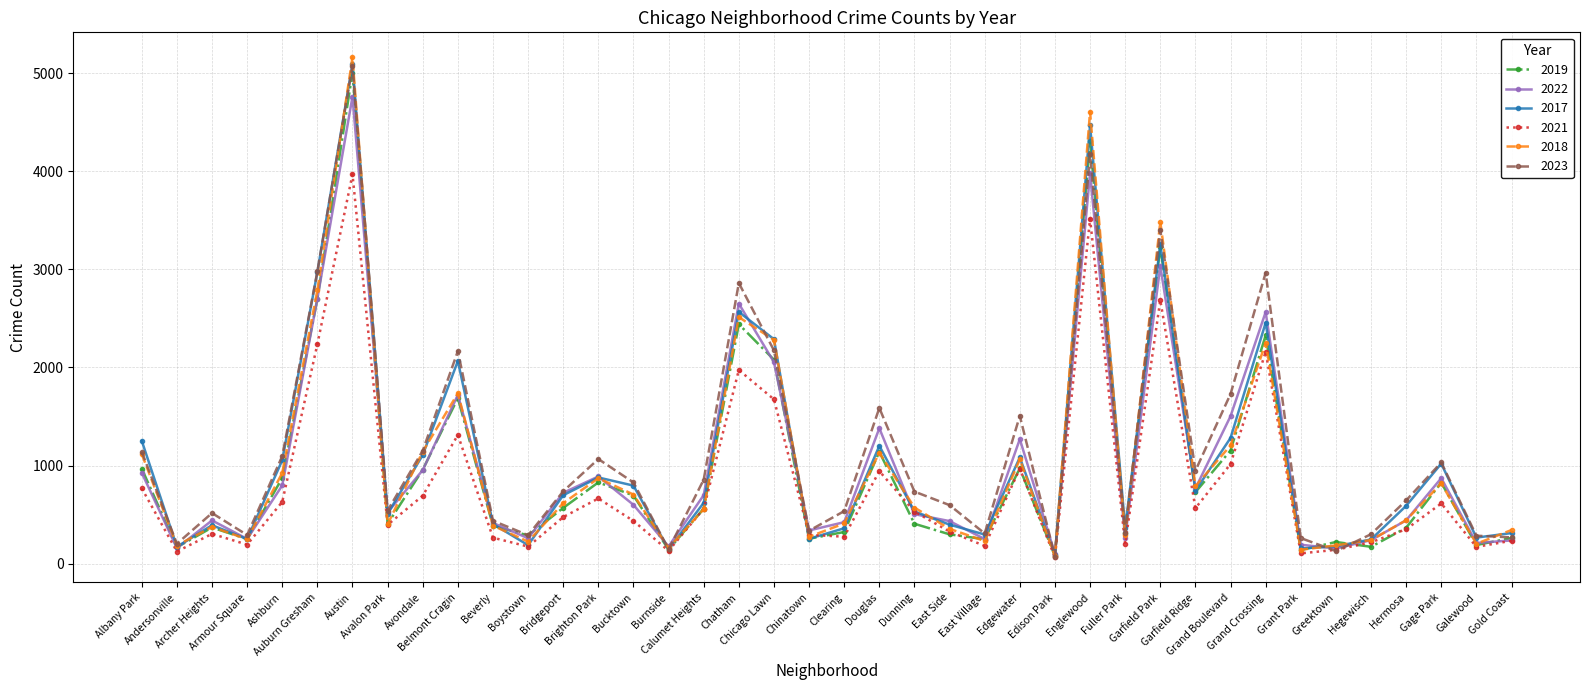

What is the maximum value shown in the chart?

5163